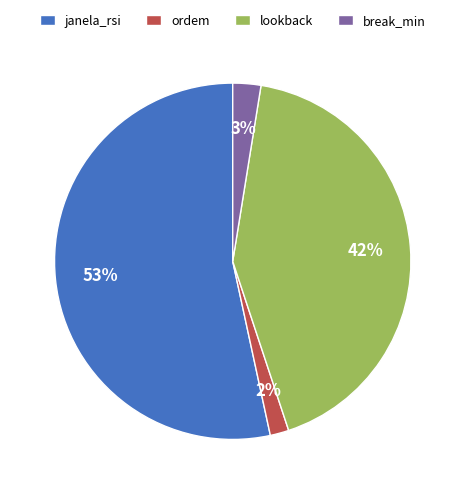

Which slice represents more than half of the pie?

janela_rsi